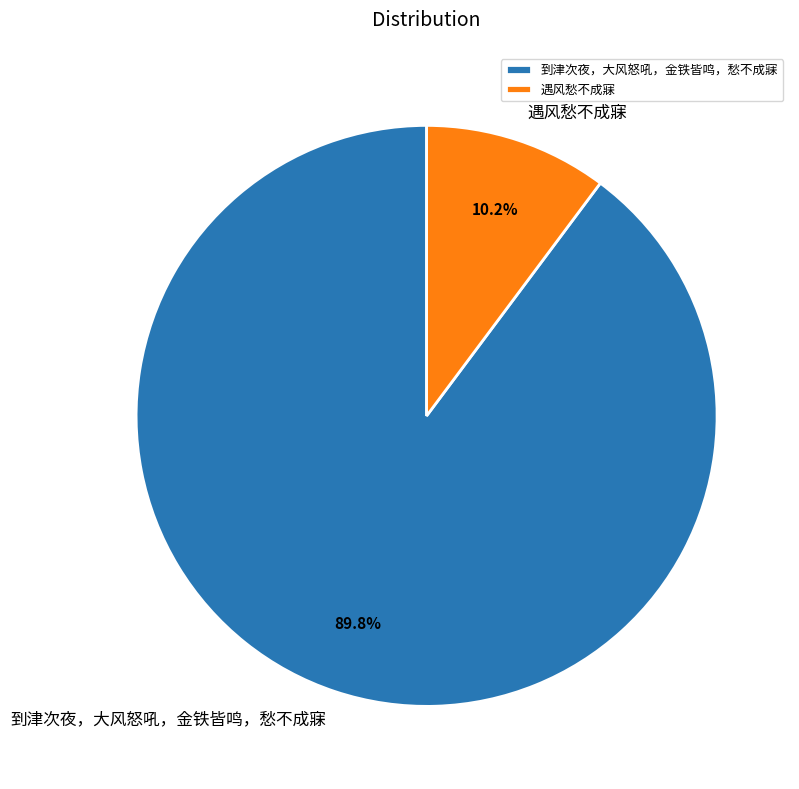

Combined, do 遇风愁不成寐 and 到津次夜，大风怒吼，金铁皆鸣，愁不成寐 account for over 50%?

Yes